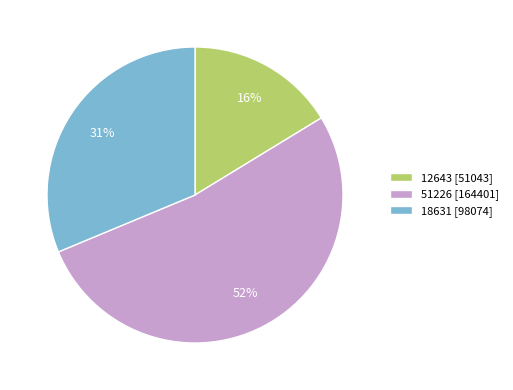

To the nearest percent, what is the difference between the largest and smallest slice percentages?

36%